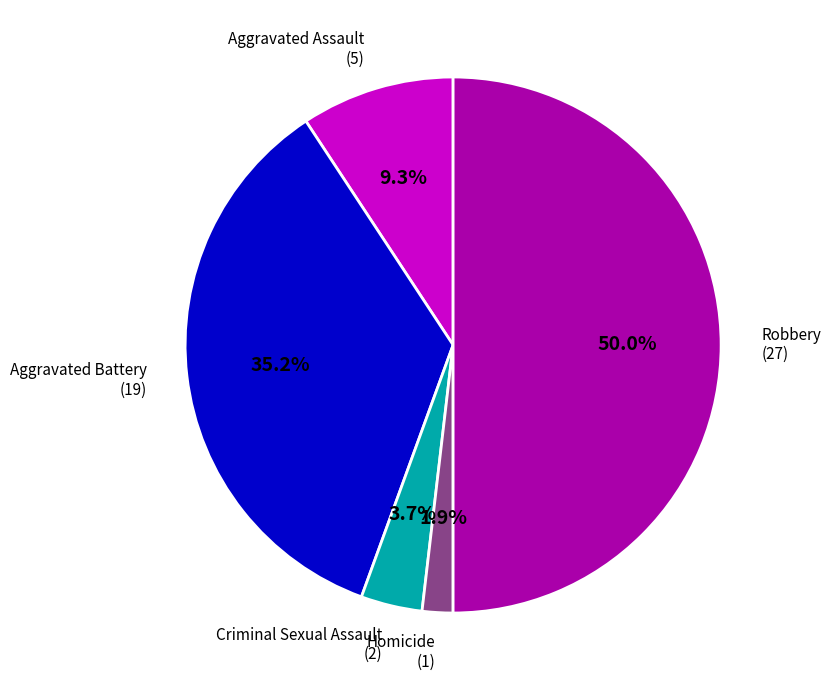

How many segments does this pie chart have?

5